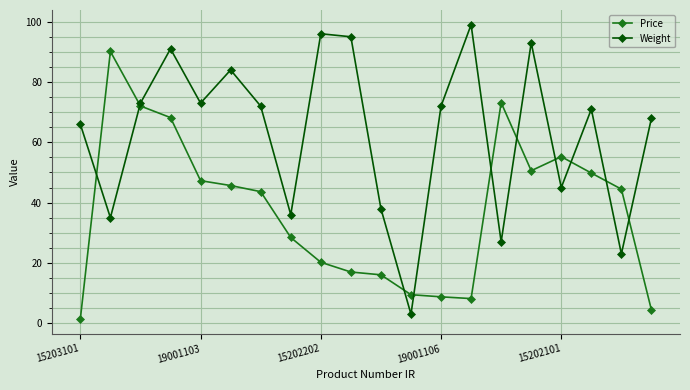

How many series are shown in this chart?

2